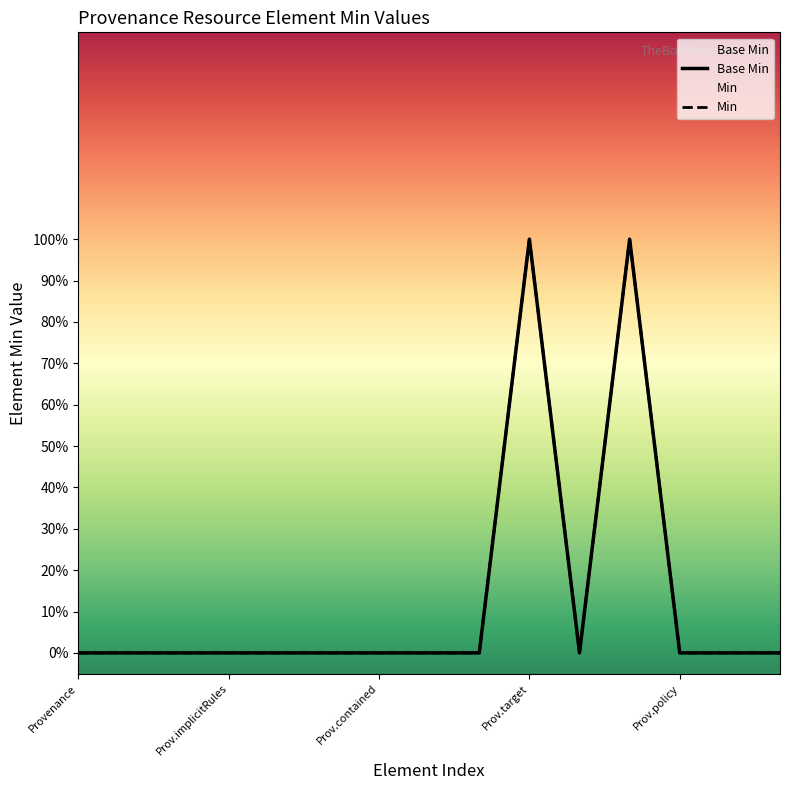

Reading right to left, what are all the values shown in this chart?

Base Min: 0	0	0	1	0	1	0	0	0	0	0	0	0	0	0
Min: 0	0	0	1	0	1	0	0	0	0	0	0	0	0	0